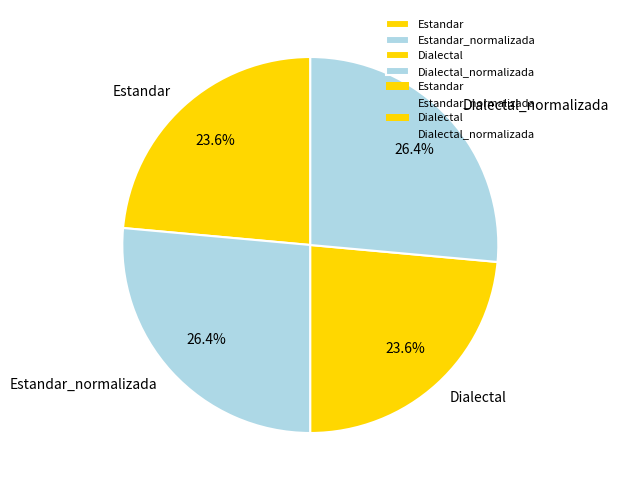

Count the number of slices in the pie.

4